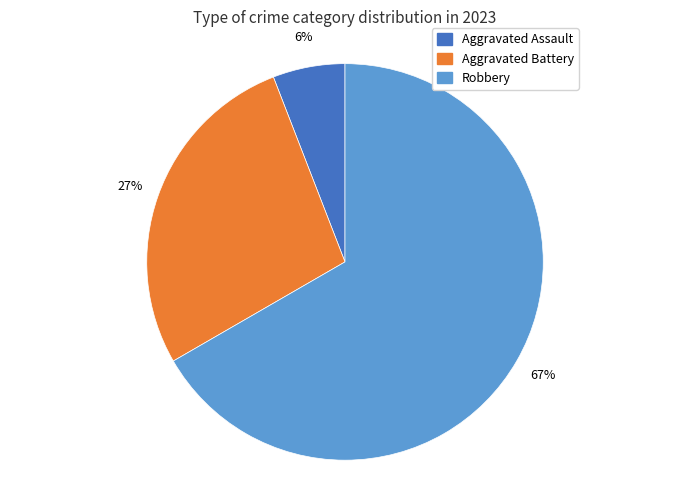

To the nearest percent, what is the difference between the largest and smallest slice percentages?

61%